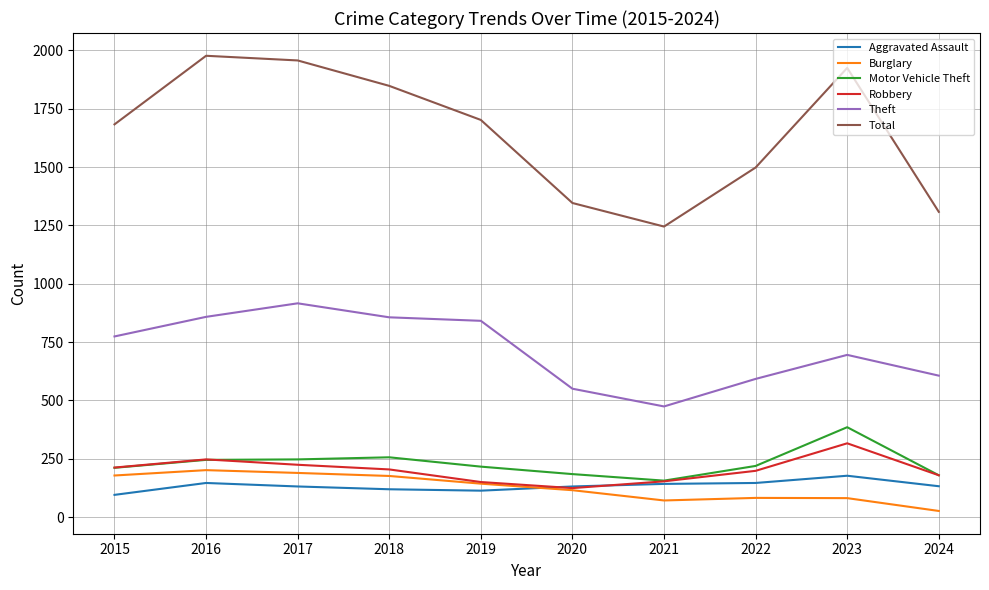

What is the minimum value for Theft?

474